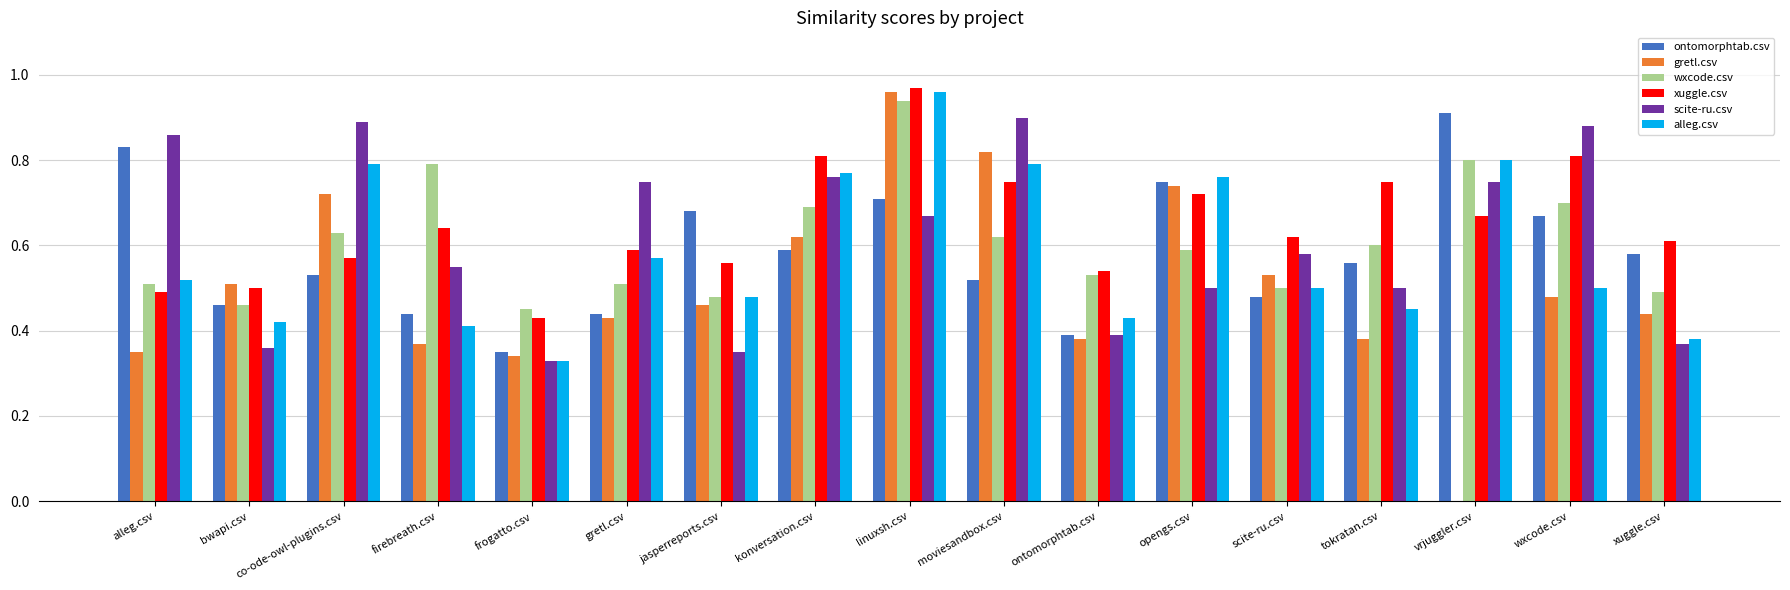

At which label does alleg.csv reach its peak?

linuxsh.csv